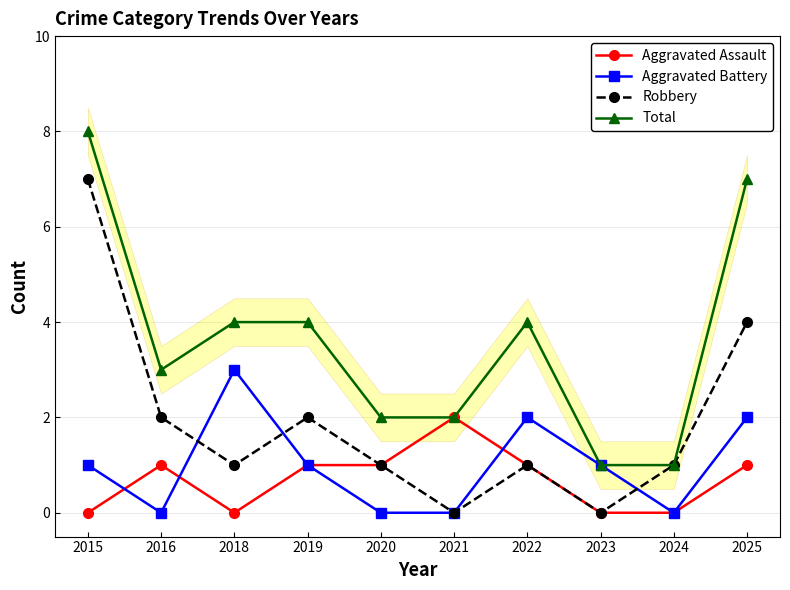

In Aggravated Assault, how many points are higher than both neighbors (excluding endpoints)?

2